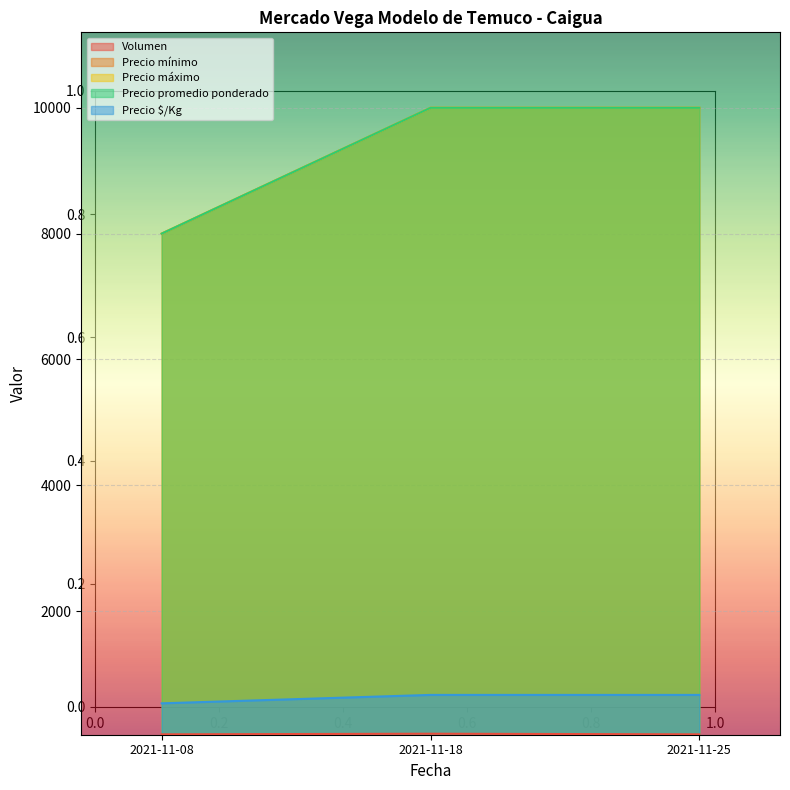

Read the Volumen value at 2021-11-08, to the nearest 10.

40